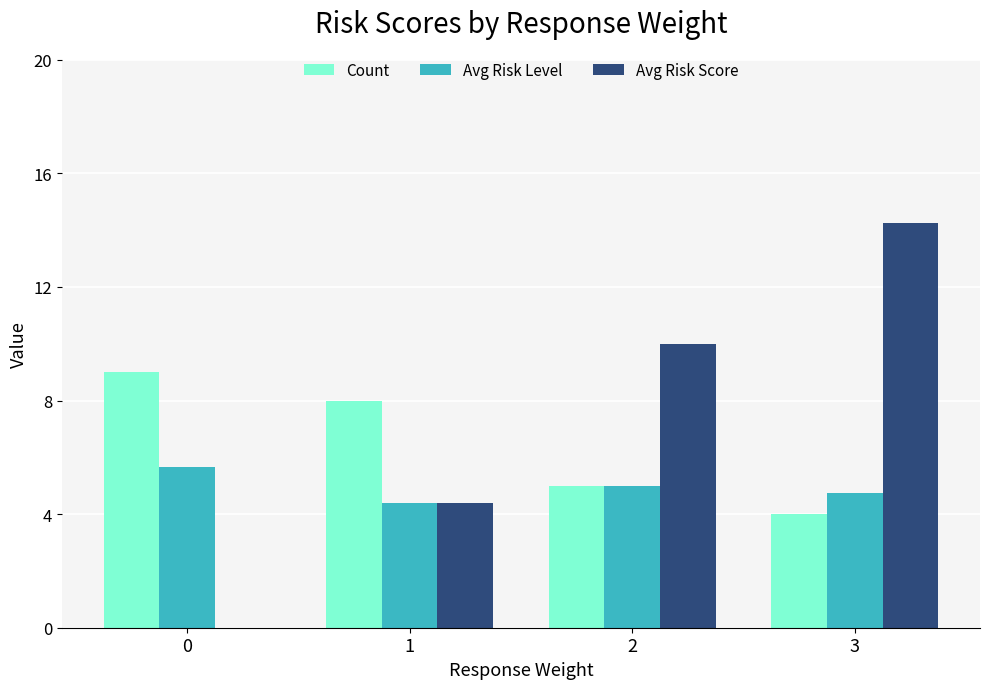

True or false: Avg Risk Score has a value of 5.1 at 0.

False